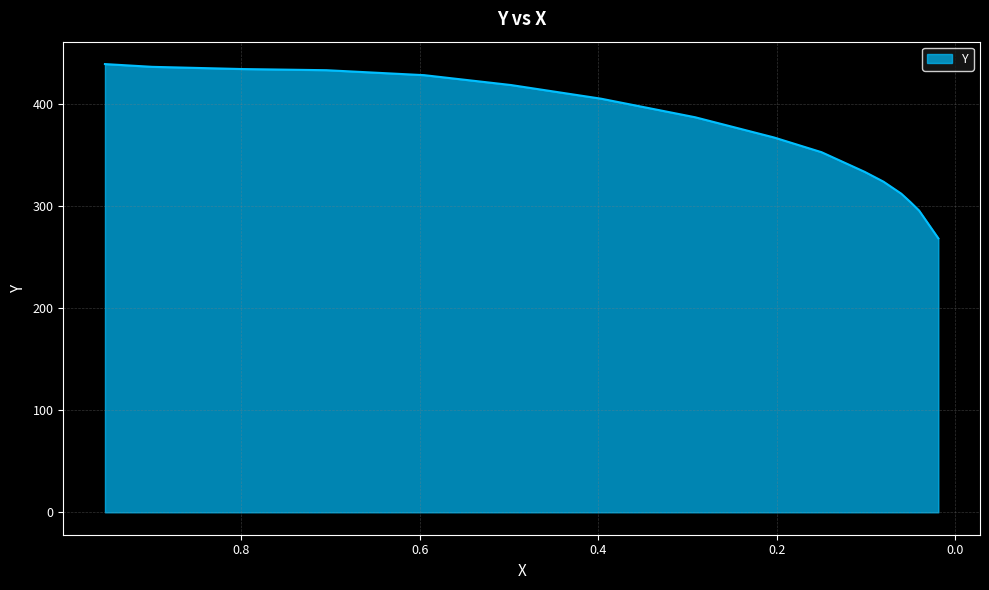

The chart shows a value of 405.6 at 0.3969. True or false?

True